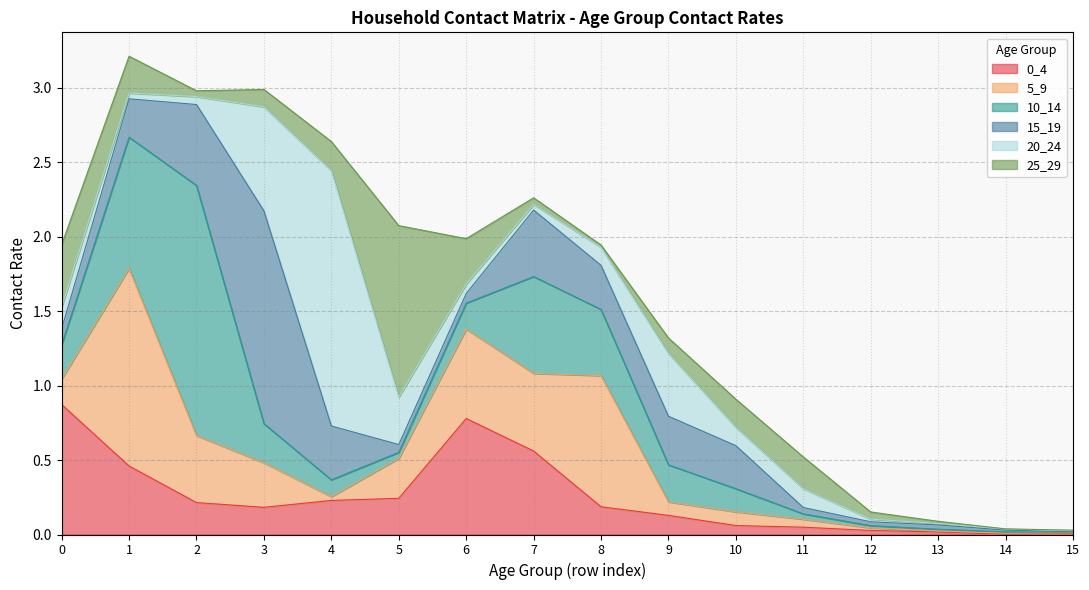

Is it true that 0_4 equals 0.3 at 3?

False